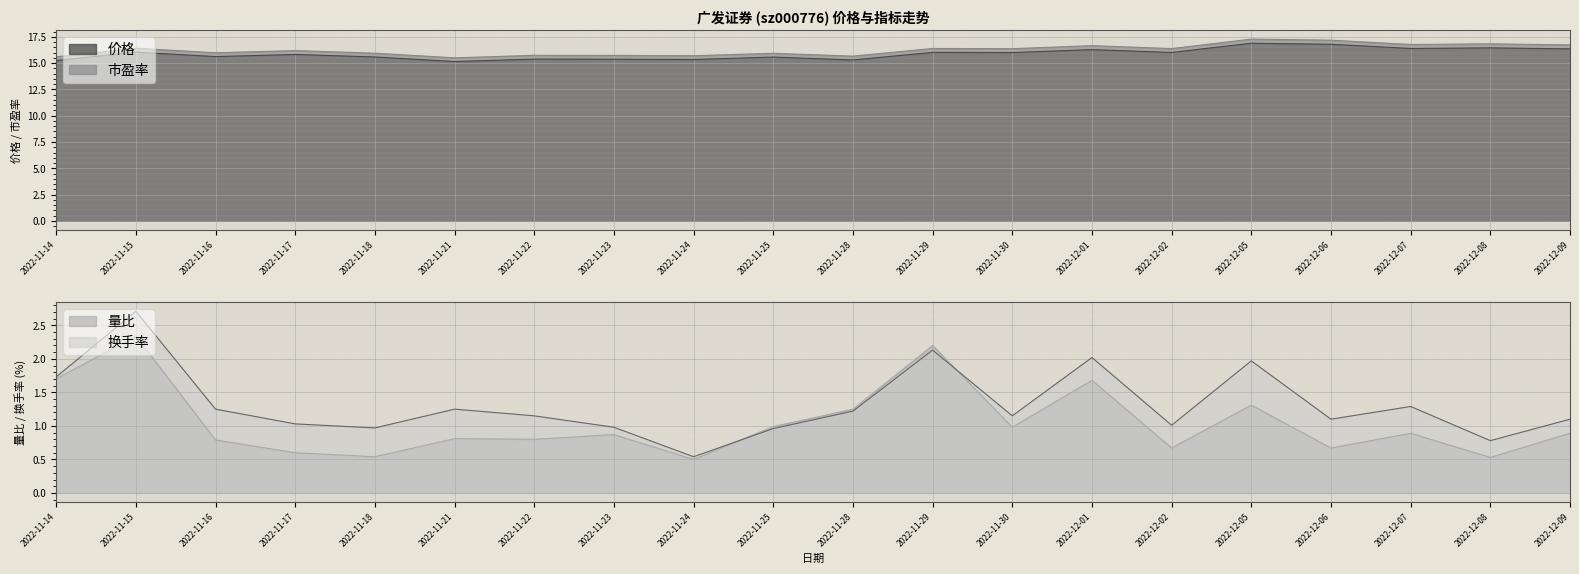

Between 2022-11-16 and 2022-12-01, which is larger?

2022-12-01